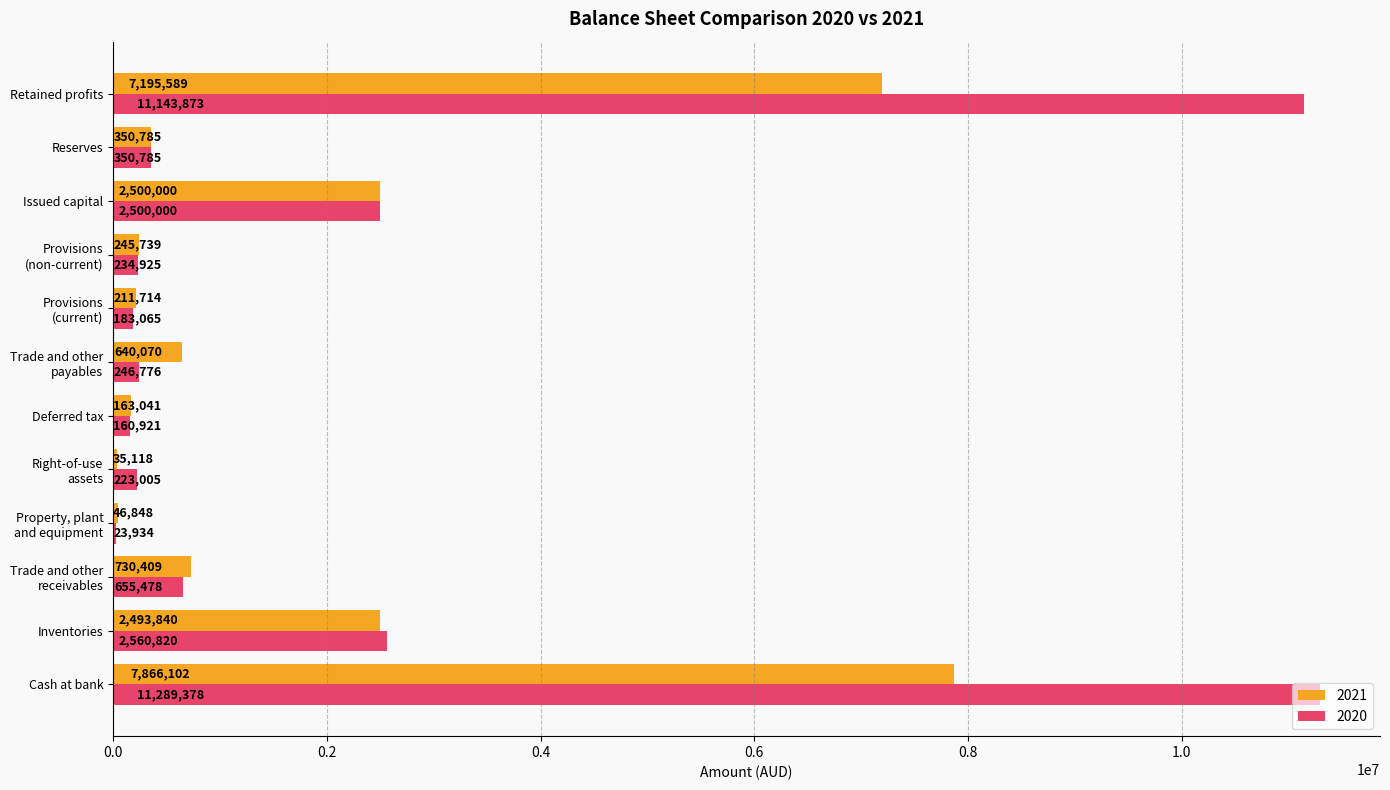

What is the sum of all 2021 values?

22479255